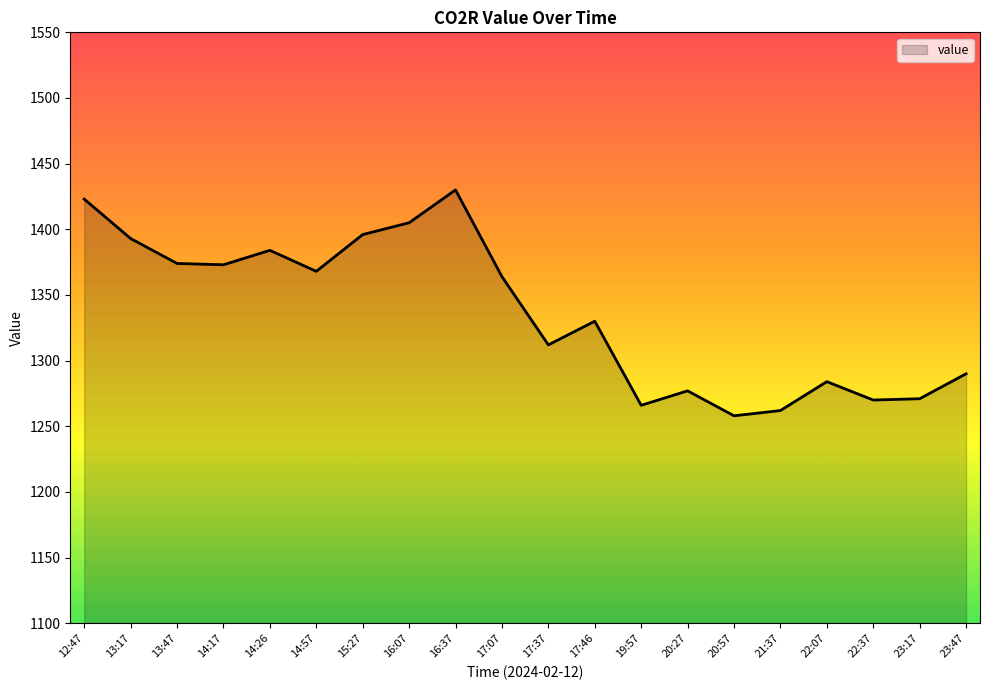

What is the greatest value displayed?

1430